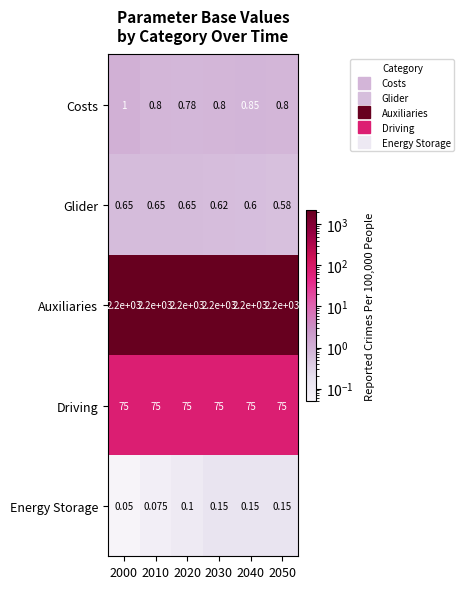

At 2040, list the series in order from smallest to largest.

Energy Storage, Glider, Costs, Driving, Auxiliaries